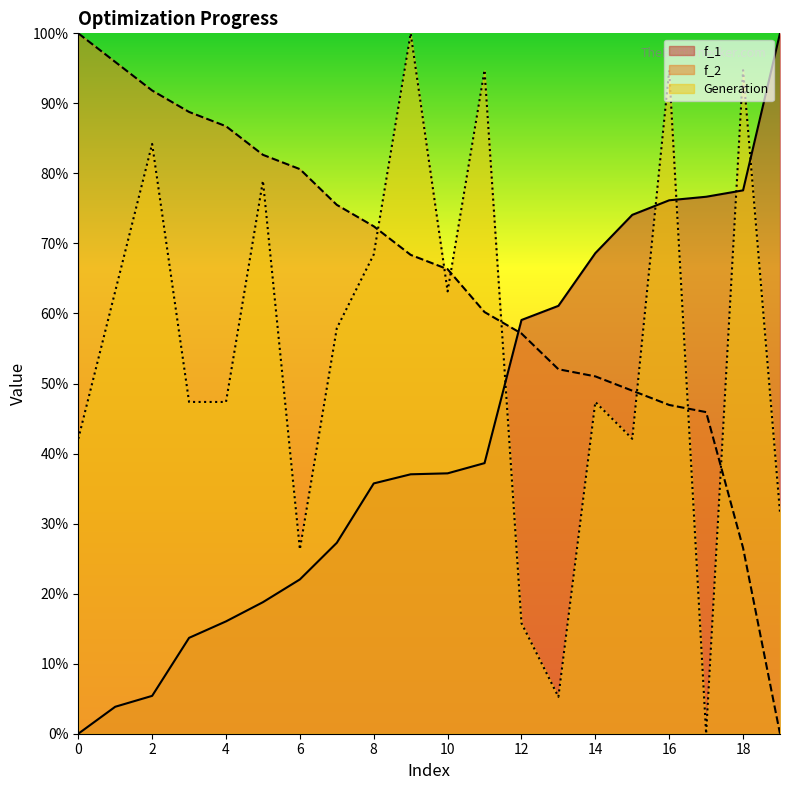

What is the difference between the second highest and second lowest values in the Generation series?

0.9